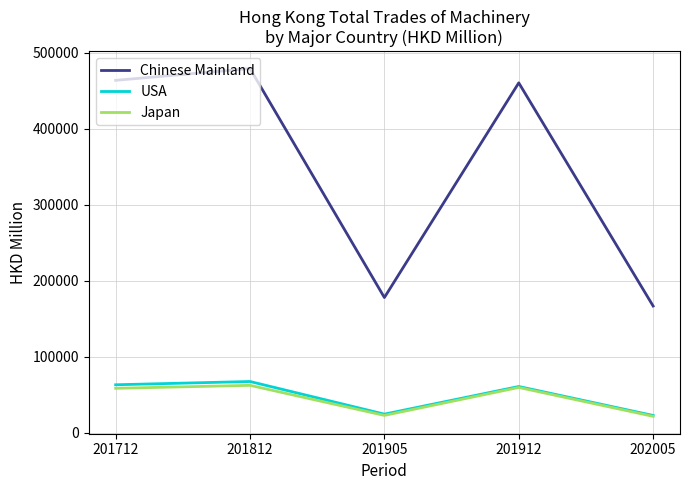

Is it true that Chinese Mainland equals 463631.0 at 201712?

True